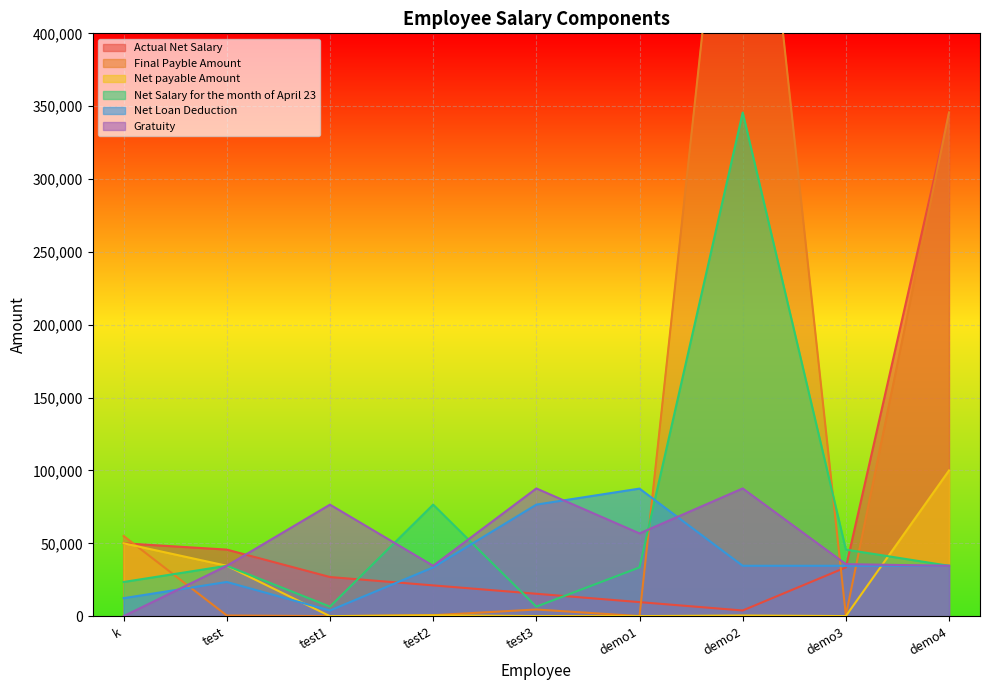

Which label corresponds to the largest value in the chart?

demo2